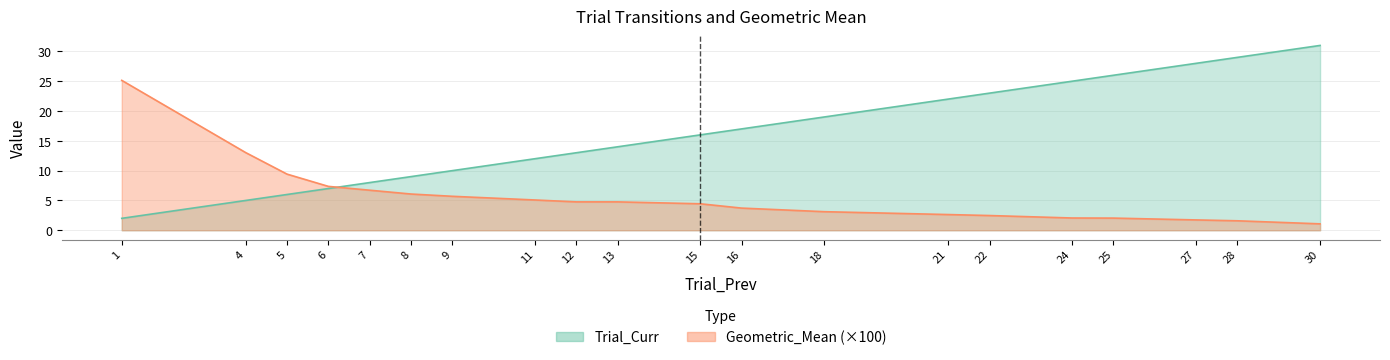

True or false: Geometric_Mean has more than 1 interior local peaks.

False